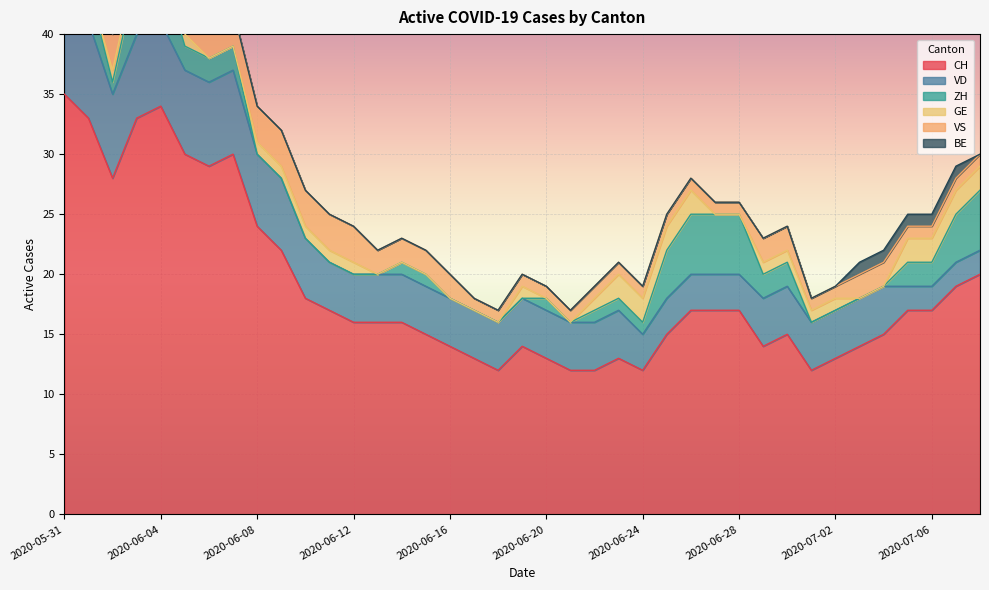

Count the BE values in the range 0 to 1.

39